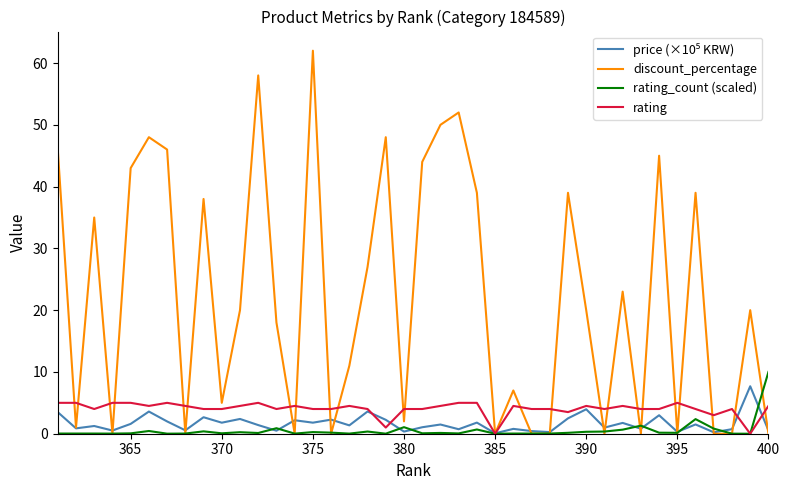

What is the highest value of the discount_percentage series?

62.0